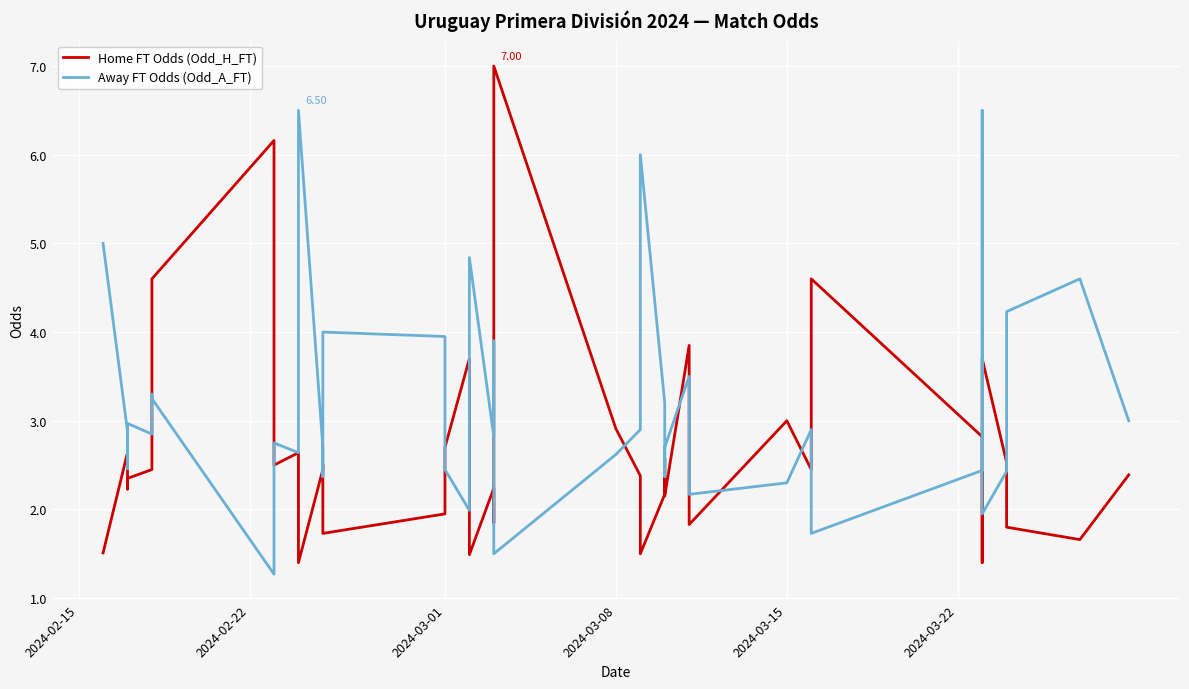

True or false: Away FT Odds (Odd_A_FT) has more than 0 points higher than both neighbors.

True